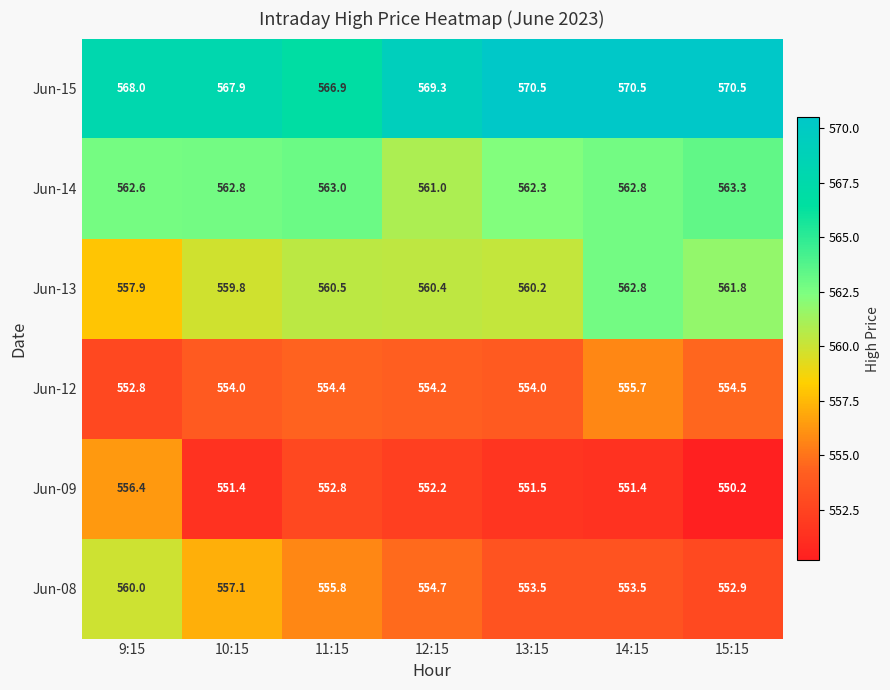

What is the total value across all series at 14:15?

3356.7